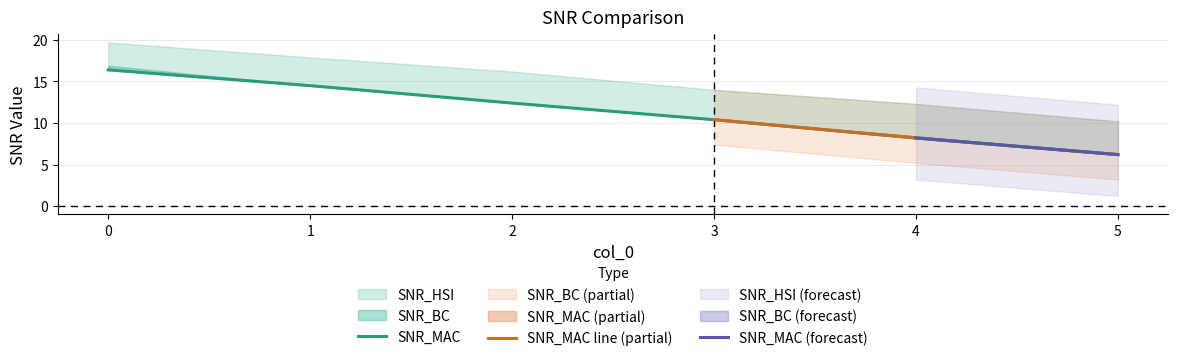

What is the value of the SNR_HSI point at the 6th from the left?

10.2